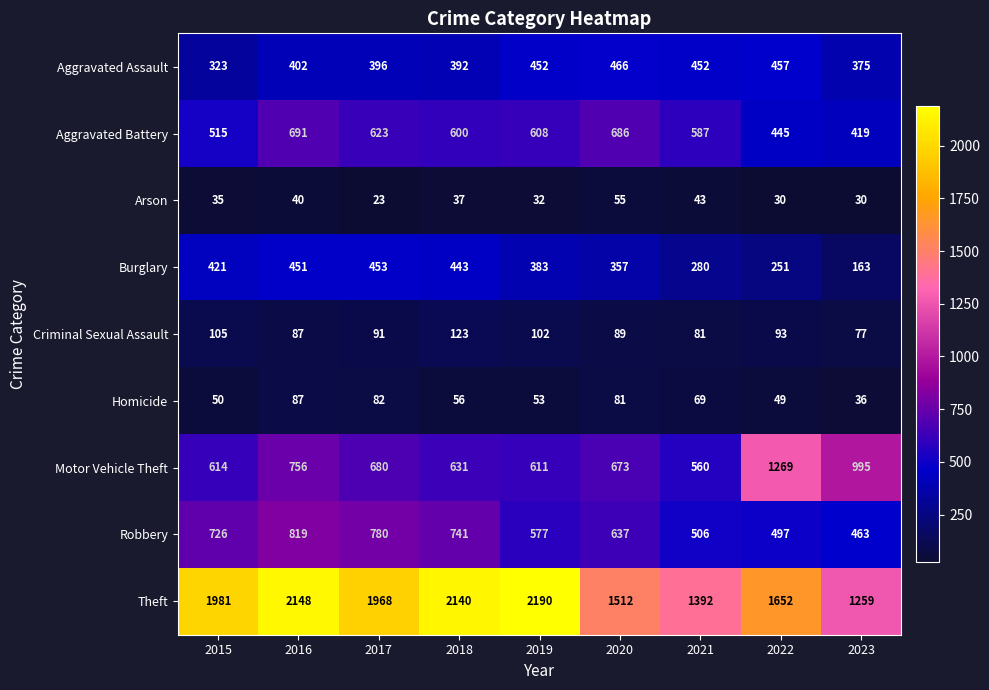

Which series changed the most between 2016 and 2017?

Theft